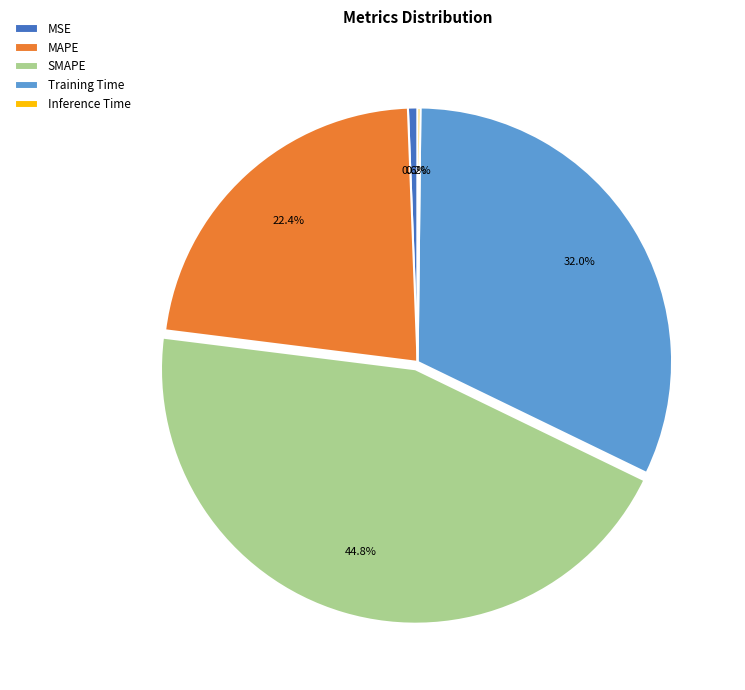

Which category has the biggest portion of the pie?

SMAPE